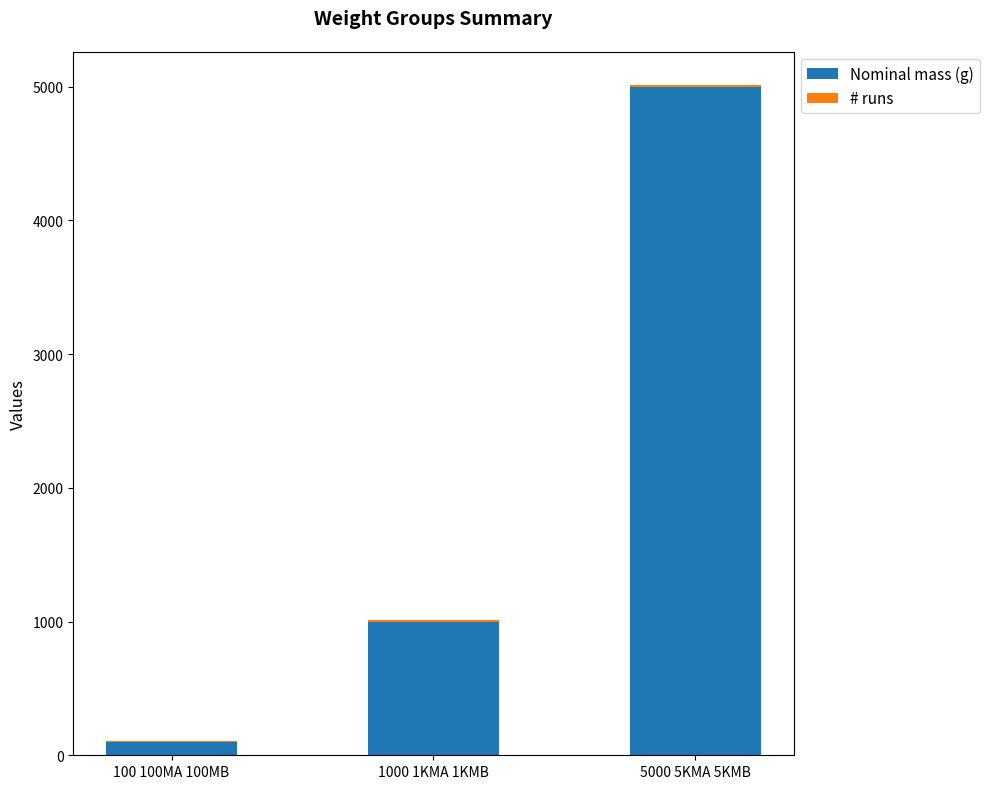

What is the total value across all series at 5000 5KMA 5KMB?

5010